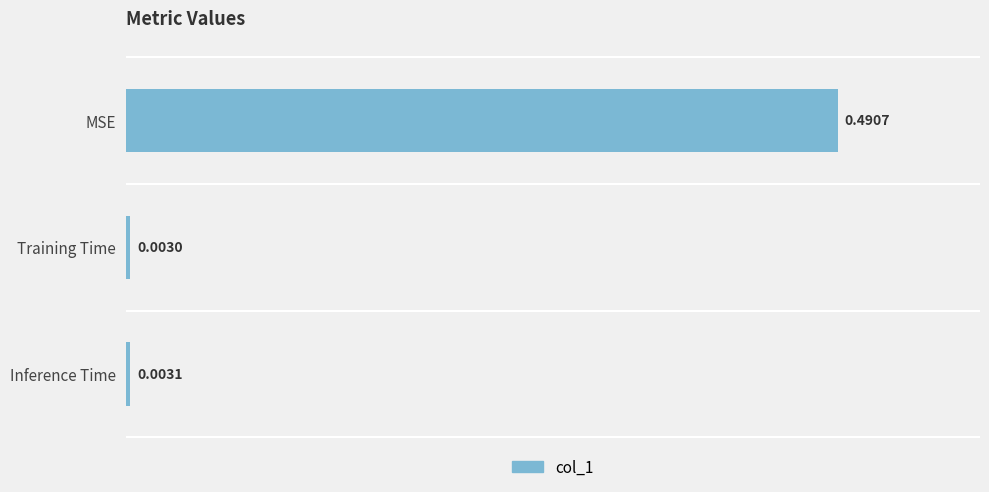

At which label is the value closest to 0?

Training Time